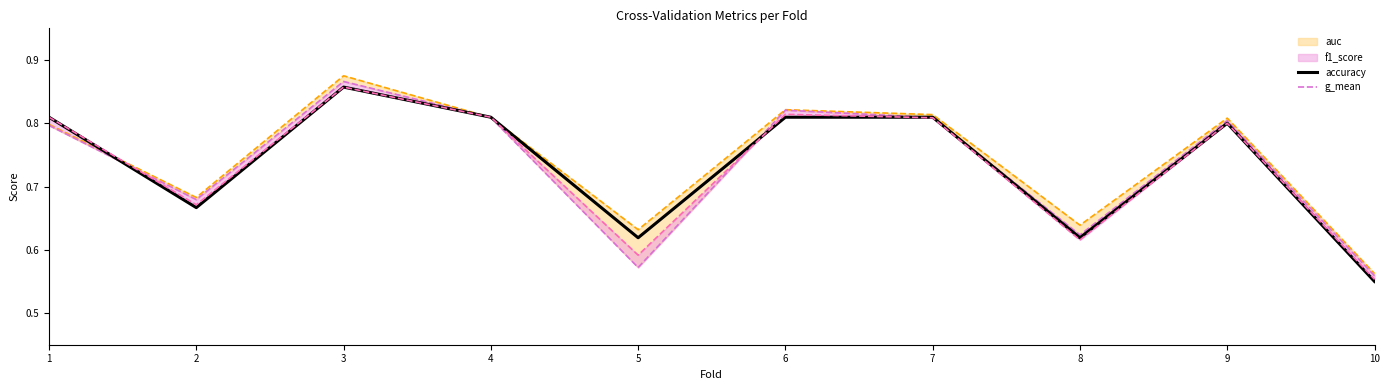

What is the total value across all series at 1?

3.2